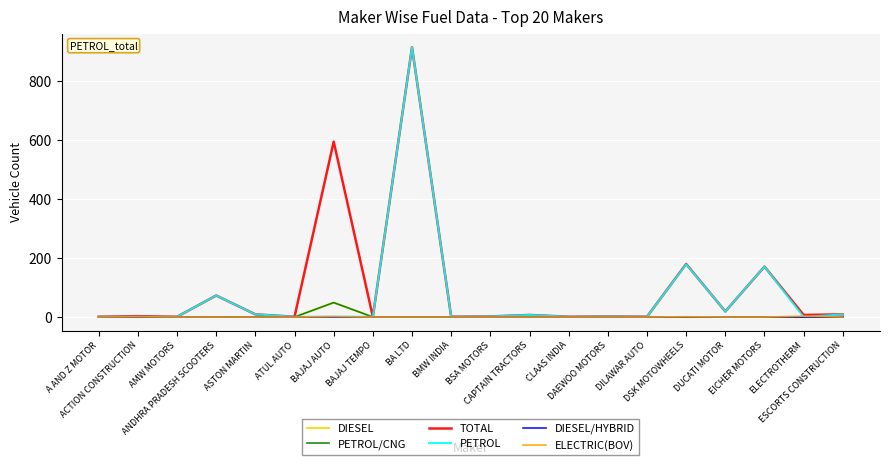

What is the greatest value displayed?

915